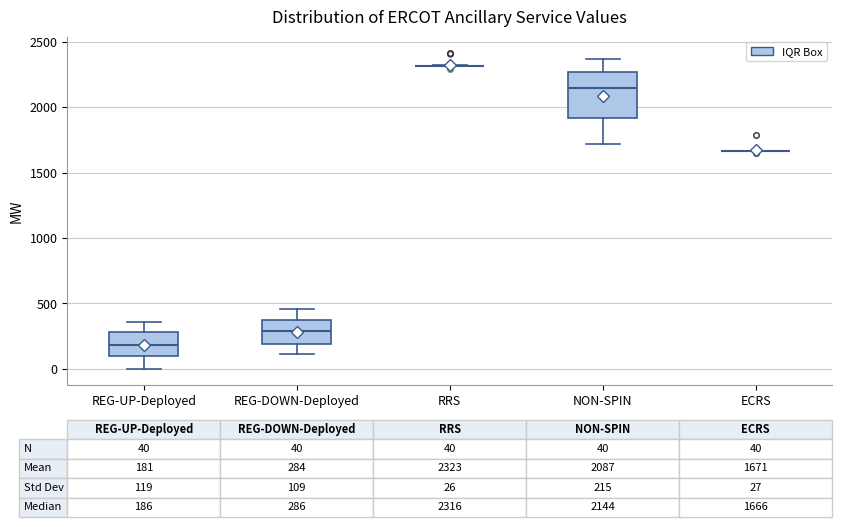

Comparing the boxes themselves (not the whiskers), which one is the tallest?

NON-SPIN